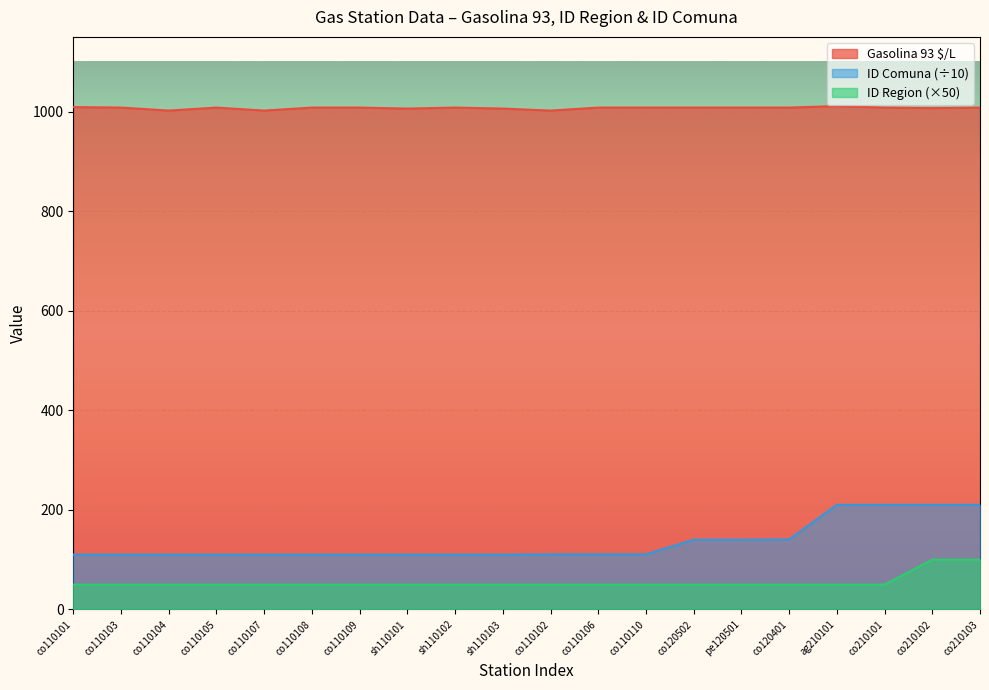

What is the difference between the maximum and second lowest values in the ID Comuna series?

100.0